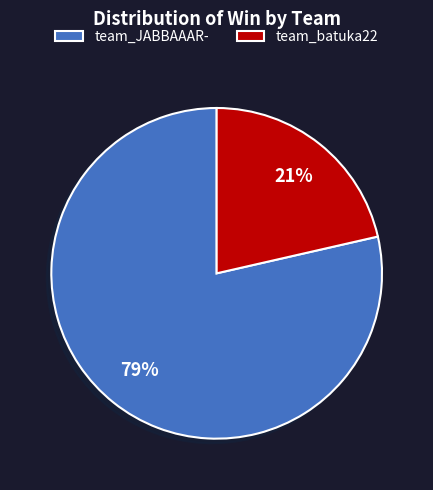

Rank the categories by value from lowest to highest.

team_batuka22, team_JABBAAAR-